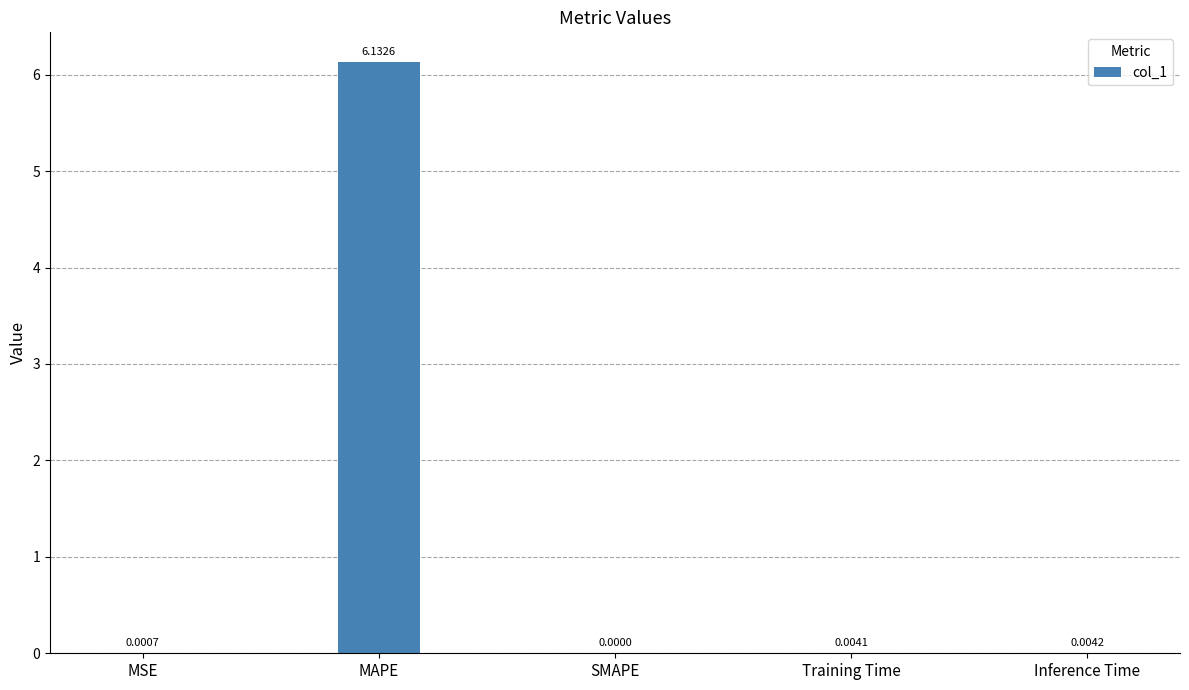

Where is the data nearest to the value 3?

Inference Time